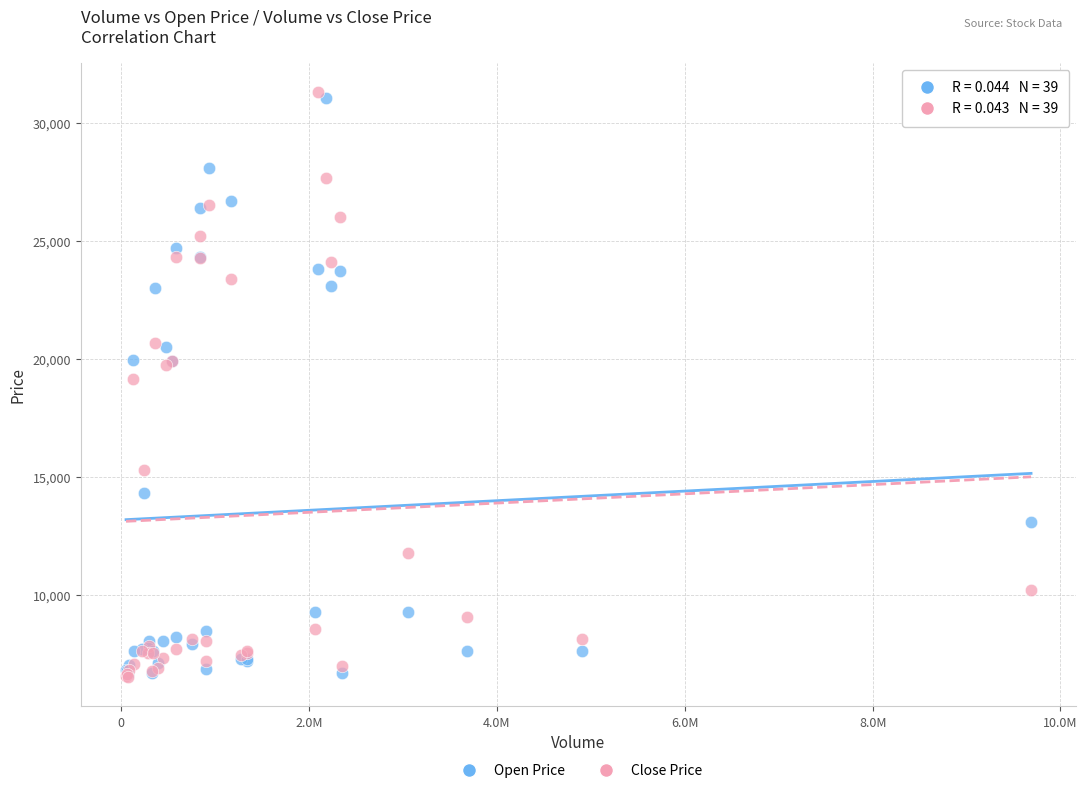

In the Open Price series, what Y value is closest to 18835?

19890